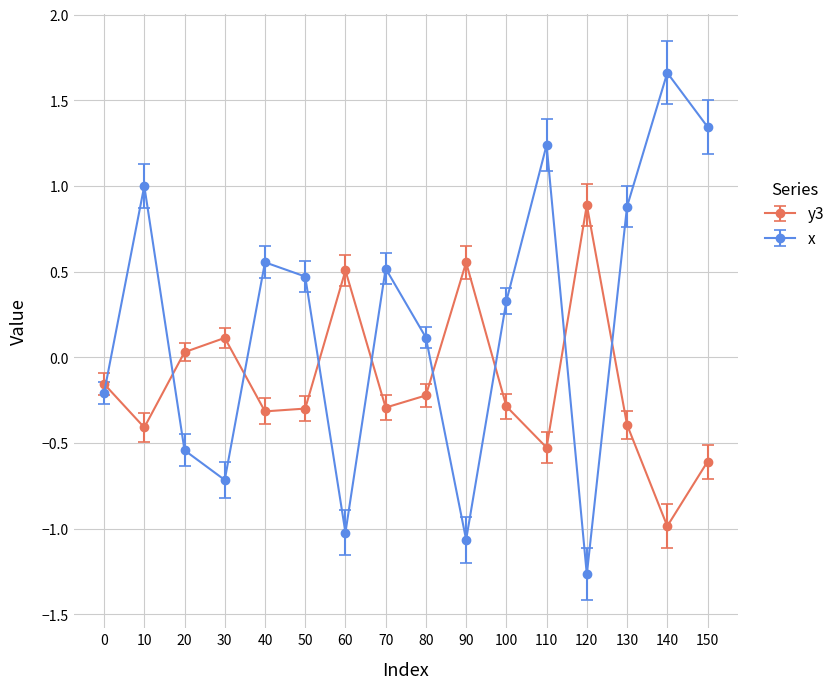

In y3, how many points are lower than both neighbors (excluding endpoints)?

5